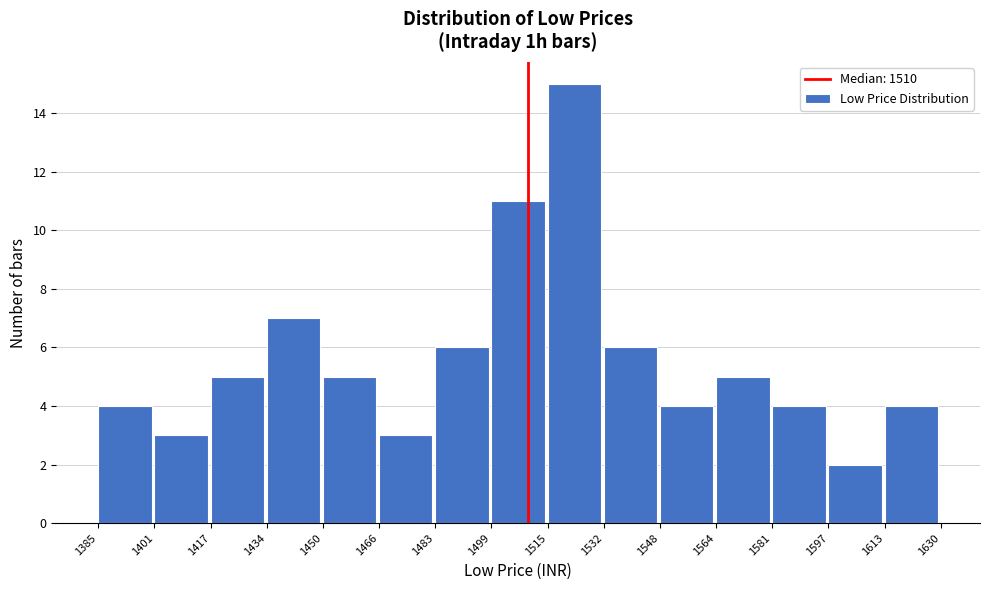

Reading left to right, transcribe this chart: for each bar, give the range it covers on the x-axis and its height. The values are not printed on the chart, so give them approximately, as read against the axis.

1385 to 1401: 4
1401 to 1417: 3
1417 to 1434: 5
1434 to 1450: 7
1450 to 1466: 5
1466 to 1483: 3
1483 to 1499: 6
1499 to 1515: 11
1515 to 1532: 15
1532 to 1548: 6
1548 to 1564: 4
1564 to 1581: 5
1581 to 1597: 4
1597 to 1613: 2
1613 to 1630: 4